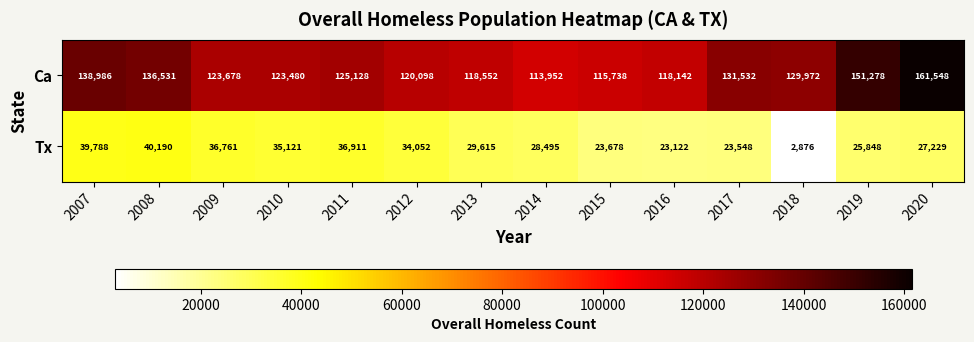

Reading left to right, extract all data points from this chart.

Ca: 2007=138986	2008=136531	2009=123678	2010=123480	2011=125128	2012=120098	2013=118552	2014=113952	2015=115738	2016=118142	2017=131532	2018=129972	2019=151278	2020=161548
Tx: 2007=39788	2008=40190	2009=36761	2010=35121	2011=36911	2012=34052	2013=29615	2014=28495	2015=23678	2016=23122	2017=23548	2018=2876	2019=25848	2020=27229